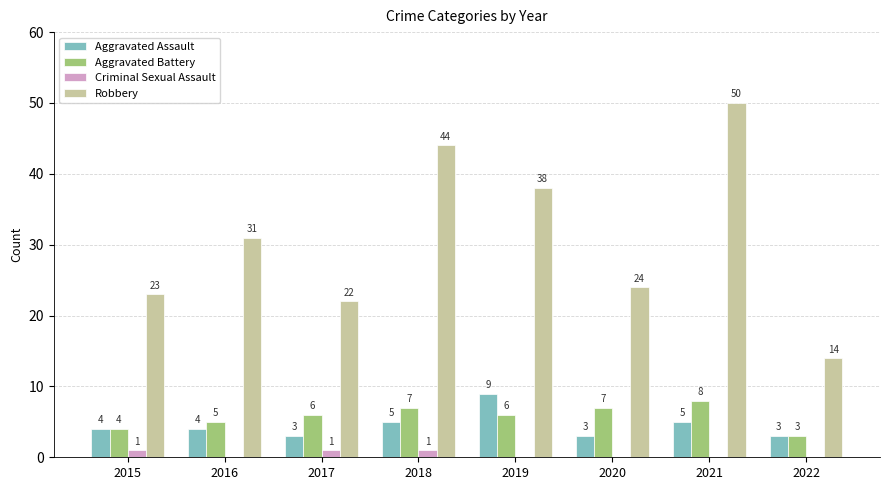

The Aggravated Battery series shows 5 at 2016. True or false?

True